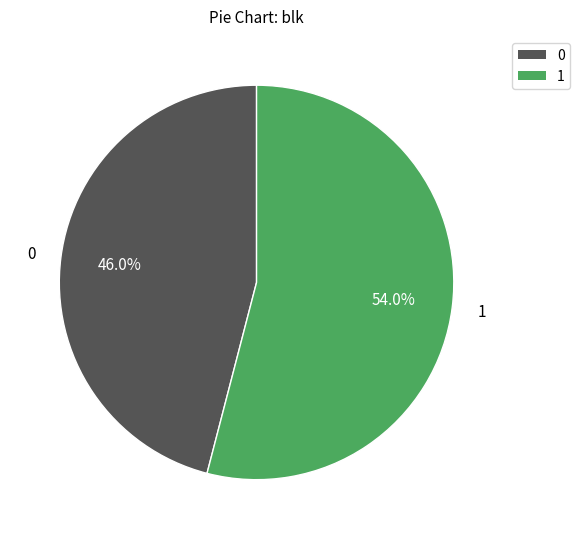

What percentage do 0 and 1 together represent?

100.0%